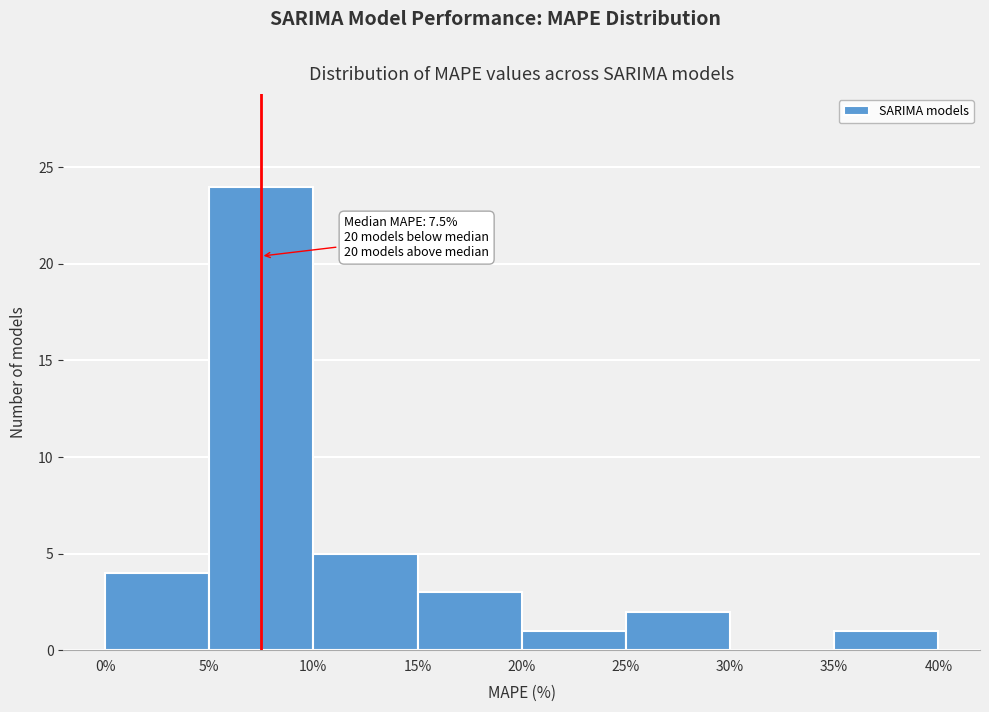

Which range on the x-axis has the tallest bar?

5% to 10%